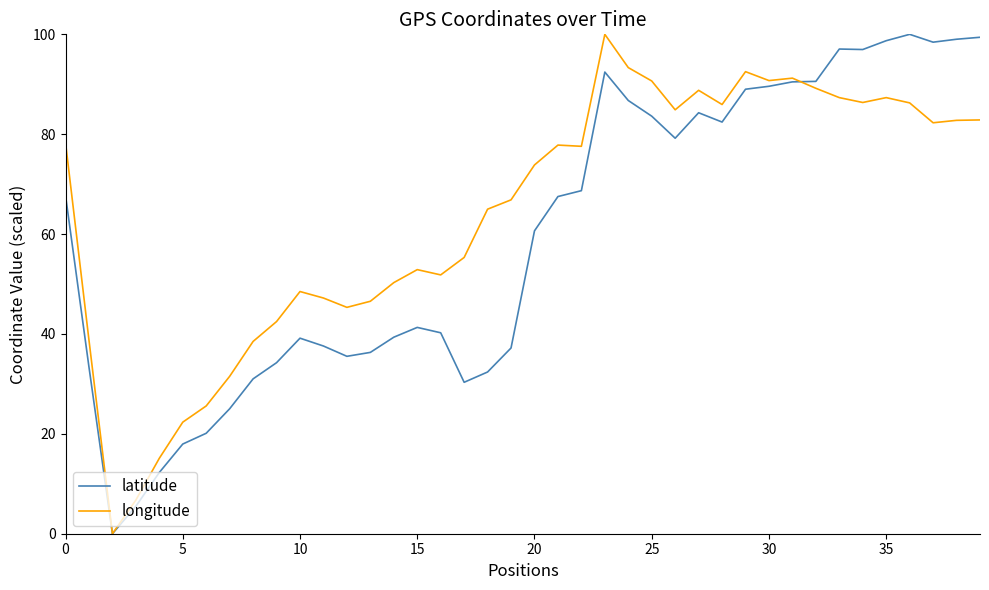

What is the maximum value shown in the chart?

100.0